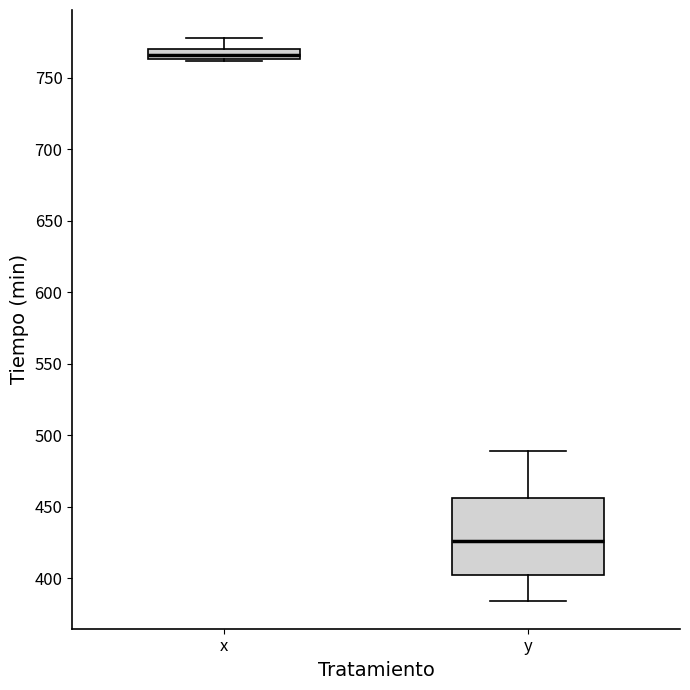

Where is the lower edge of the box for x on the y-axis? The values are not printed on the chart, so give them approximately, as read against the axis.

765